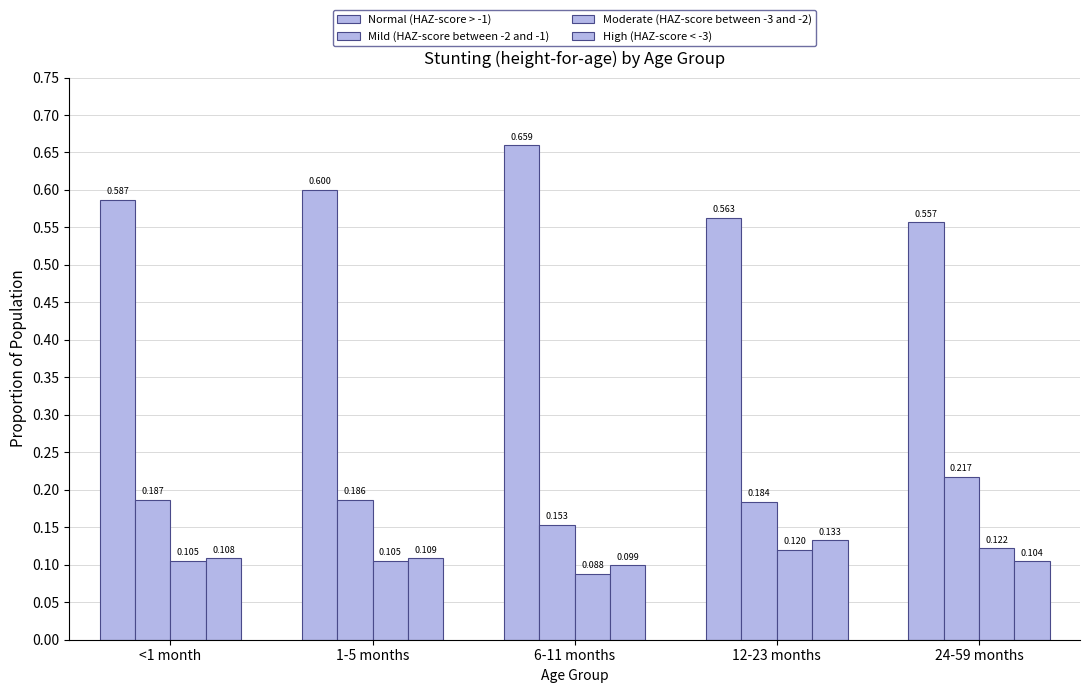

At which label is Normal (HAZ-score > -1) closest to 0?

24-59 months